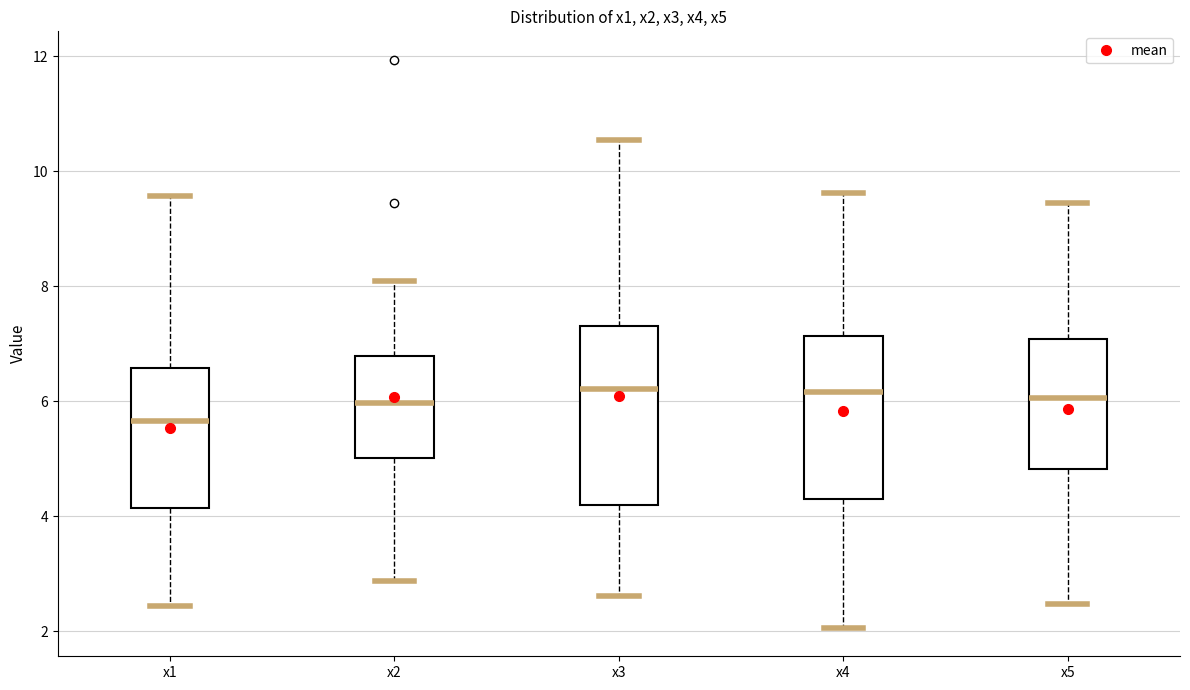

Reading left to right, transcribe this box plot: for each box, give where its median line is, the range the box spans, and where its two whiskers end, as read against the y-axis. The values are not printed on the chart, so give them approximately, as read against the axis.

x1: median 5.6, box 4.2 to 6.6, whiskers 2.4 to 9.6
x2: median 6.0, box 5.0 to 6.8, whiskers 2.8 to 8.0
x3: median 6.2, box 4.2 to 7.4, whiskers 2.6 to 10.6
x4: median 6.2, box 4.4 to 7.2, whiskers 2.0 to 9.6
x5: median 6.0, box 4.8 to 7.0, whiskers 2.4 to 9.4